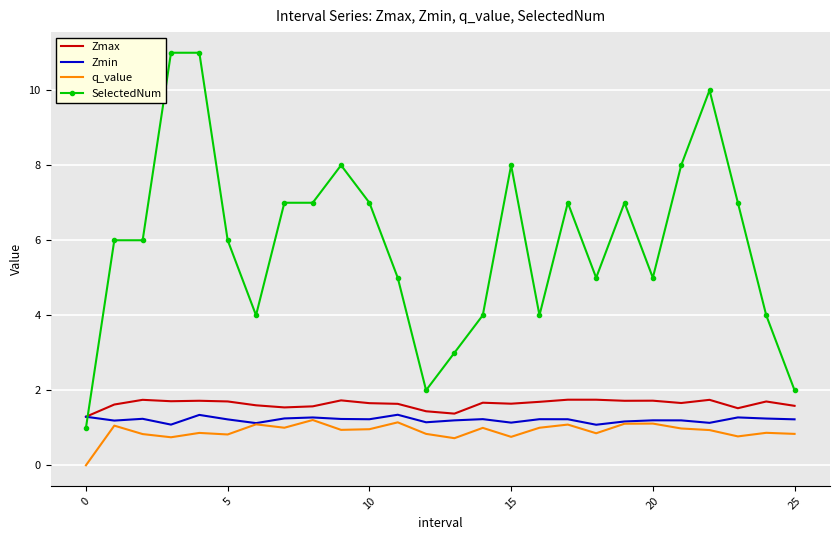

True or false: SelectedNum and q_value intersect in this chart.

False